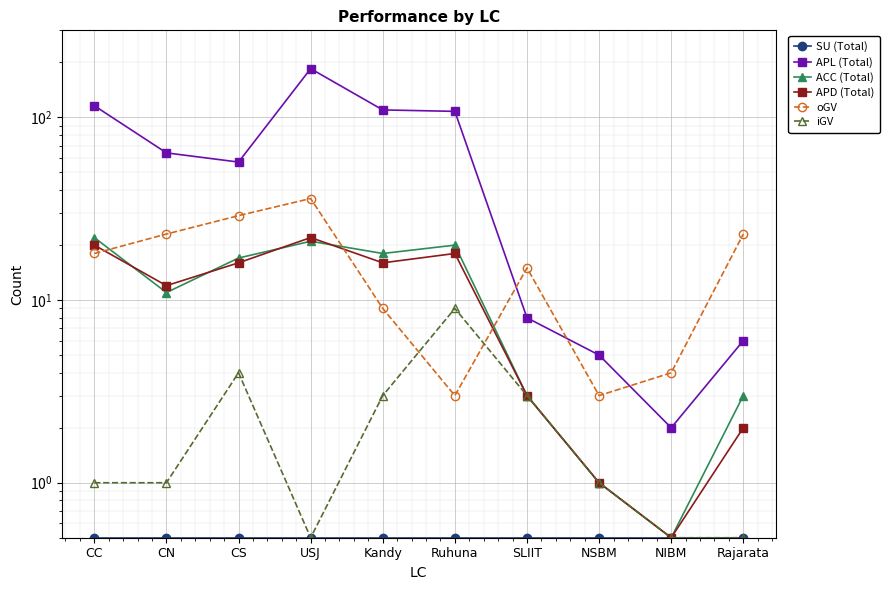

How many lines are shown in the chart?

6